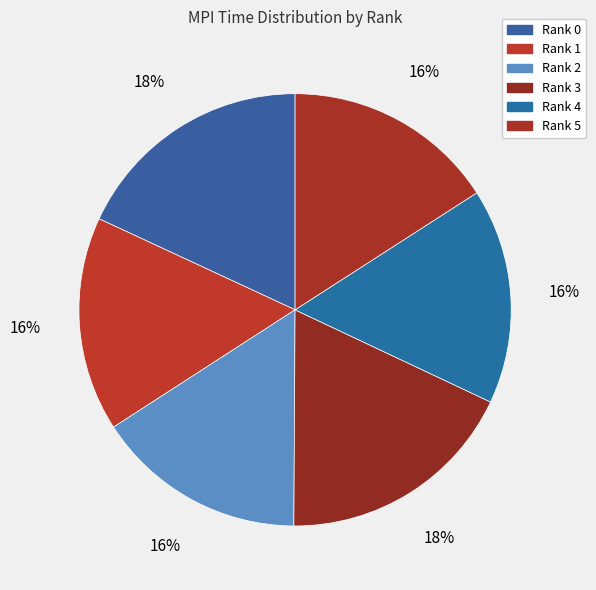

To the nearest percent, what is the average slice percentage?

17%